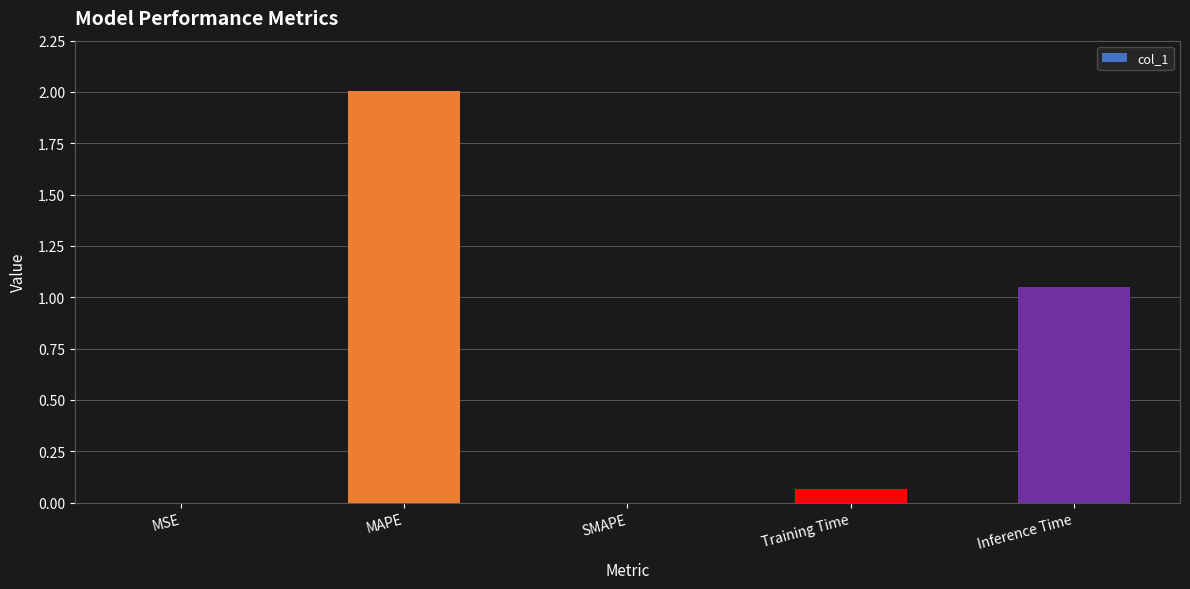

The value at MSE is 0.0. True or false?

True